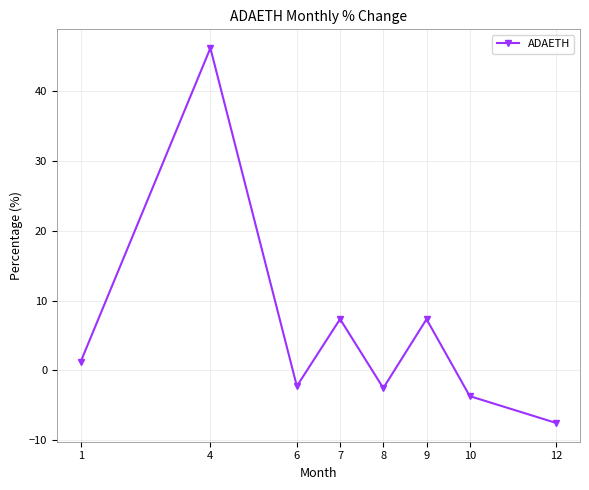

What is the maximum value shown in the chart?

46.1